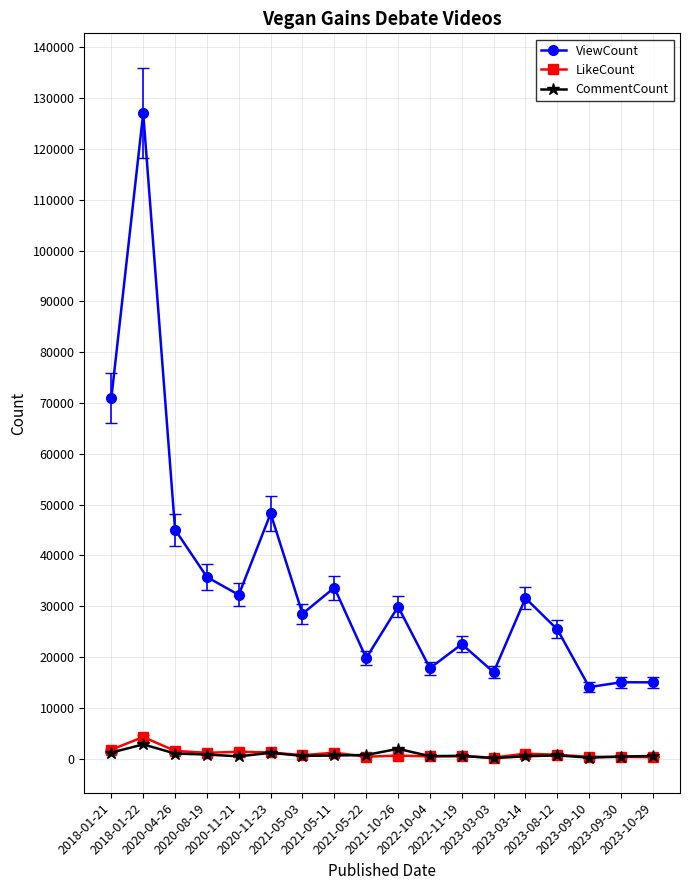

What is the greatest value displayed?

127067